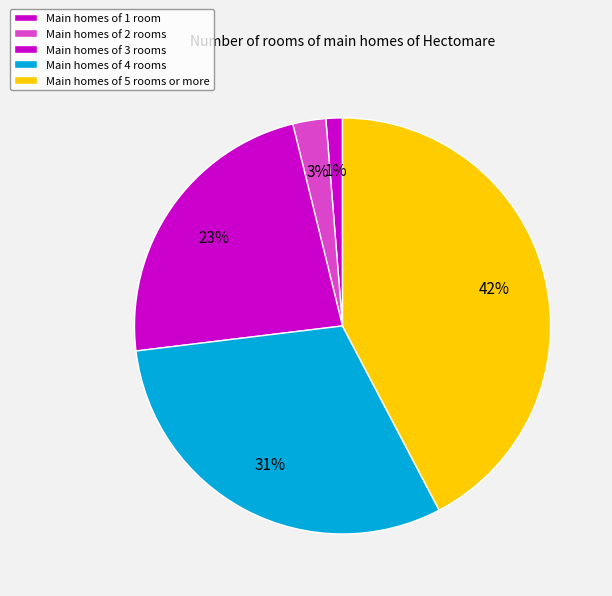

To the nearest percent, what is the average slice percentage?

20%